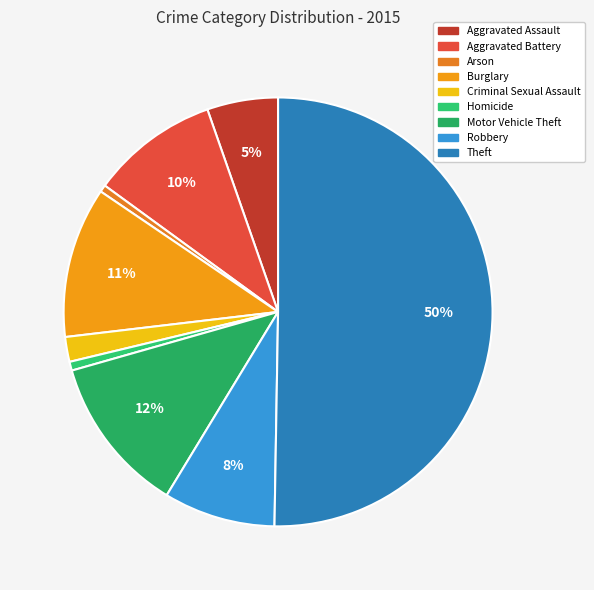

What percentage is the Aggravated Assault slice, to the nearest percent?

5%